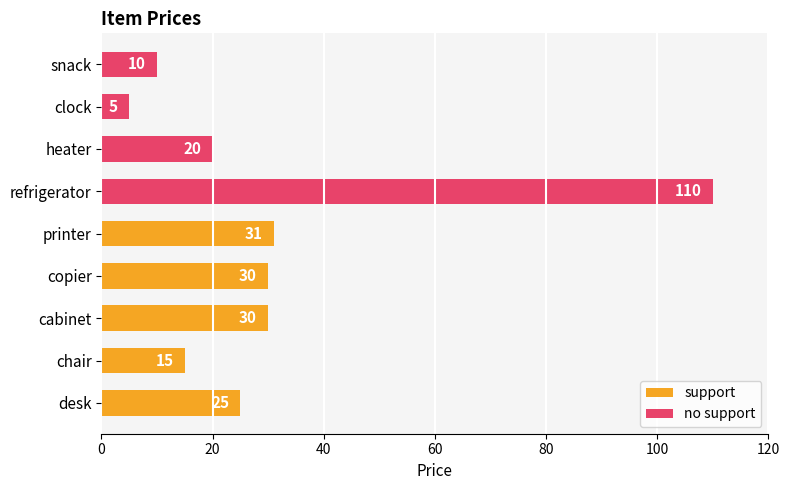

Is it true that the value at desk is 25?

True